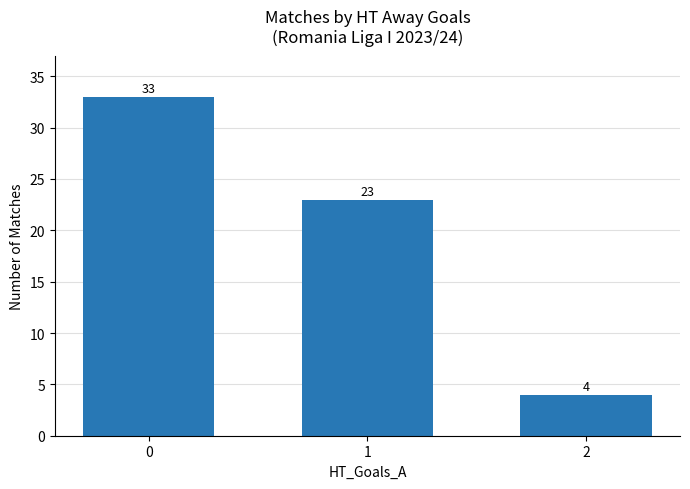

What is the value of the 3rd bar from the left?

4